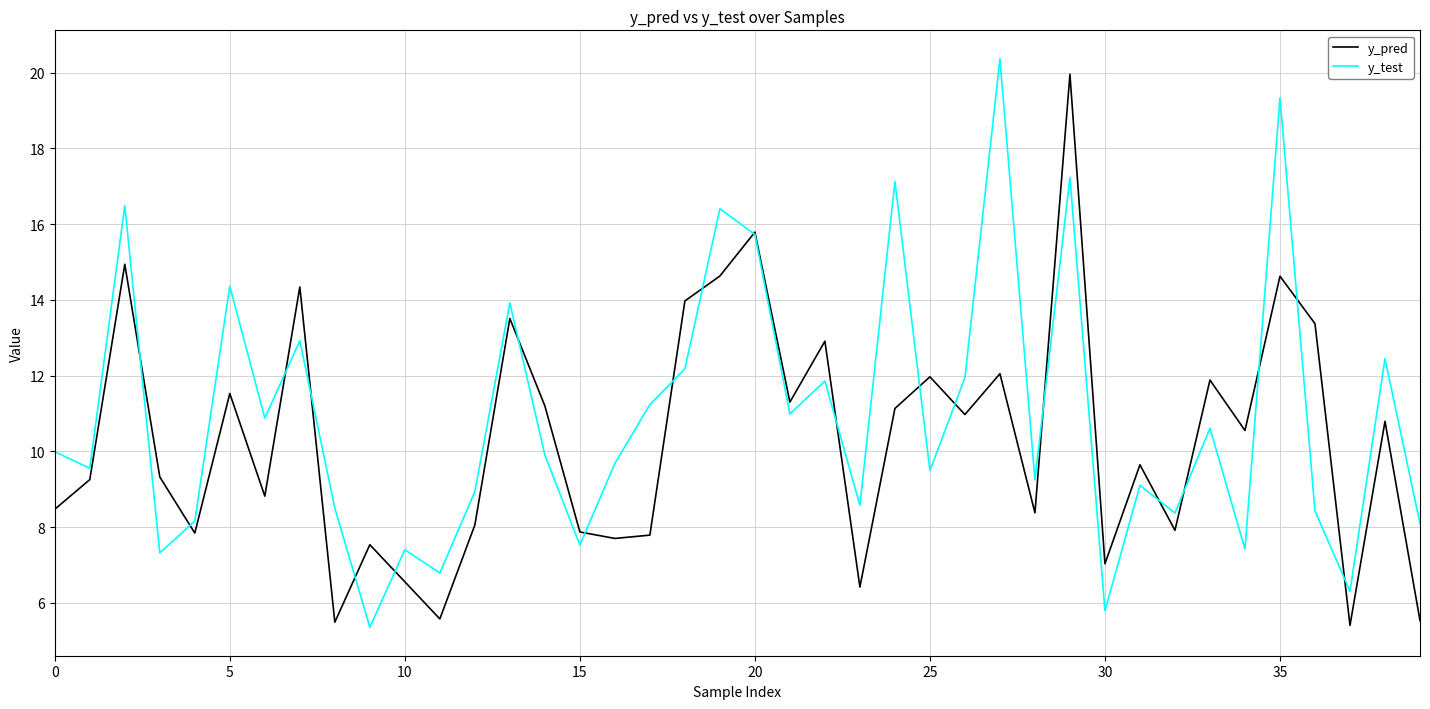

How many lines are shown in the chart?

2